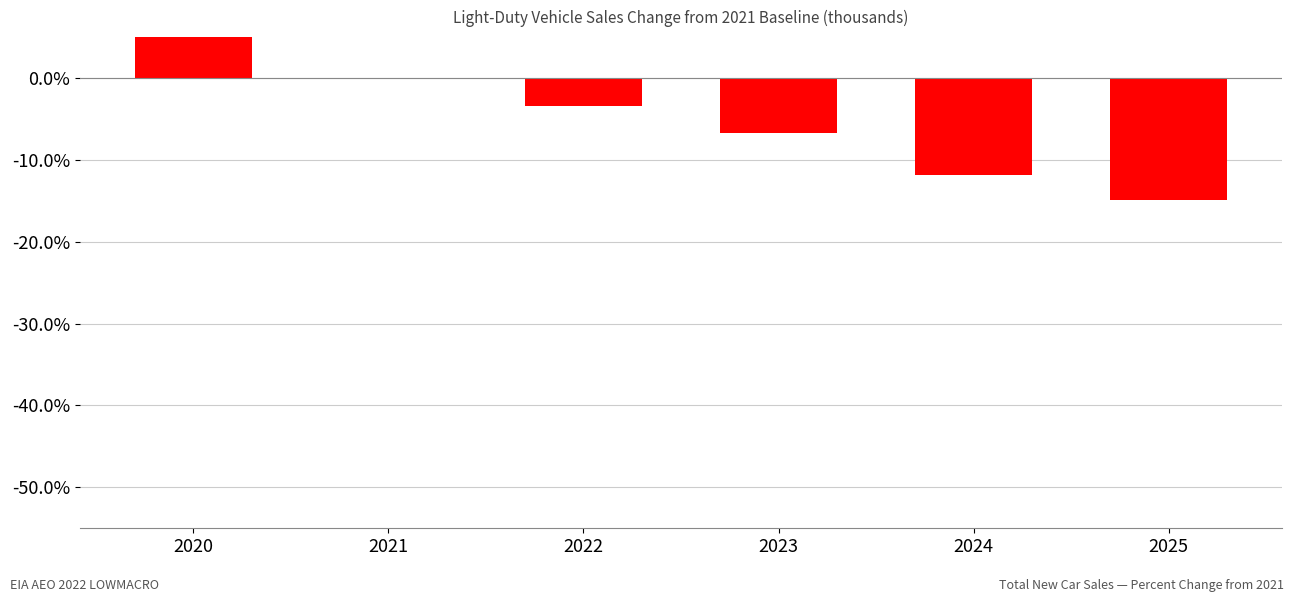

Where is the data nearest to the value 0?

2021